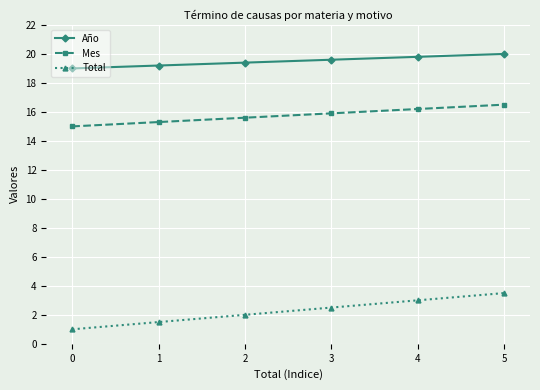

What is the highest value of the Año series?

20.0